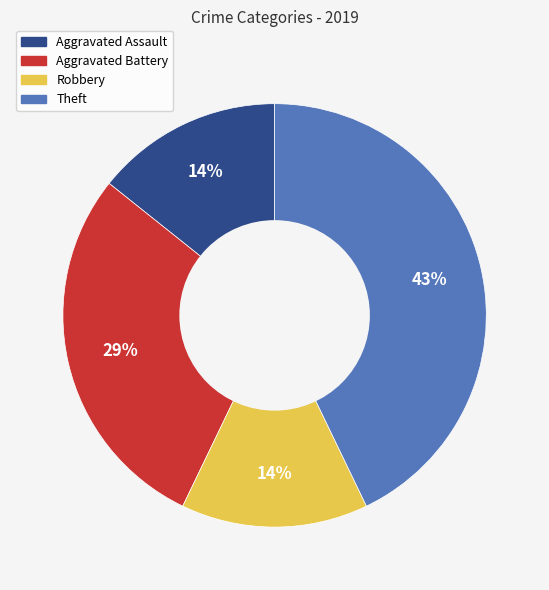

What is the largest slice in the pie chart?

Theft